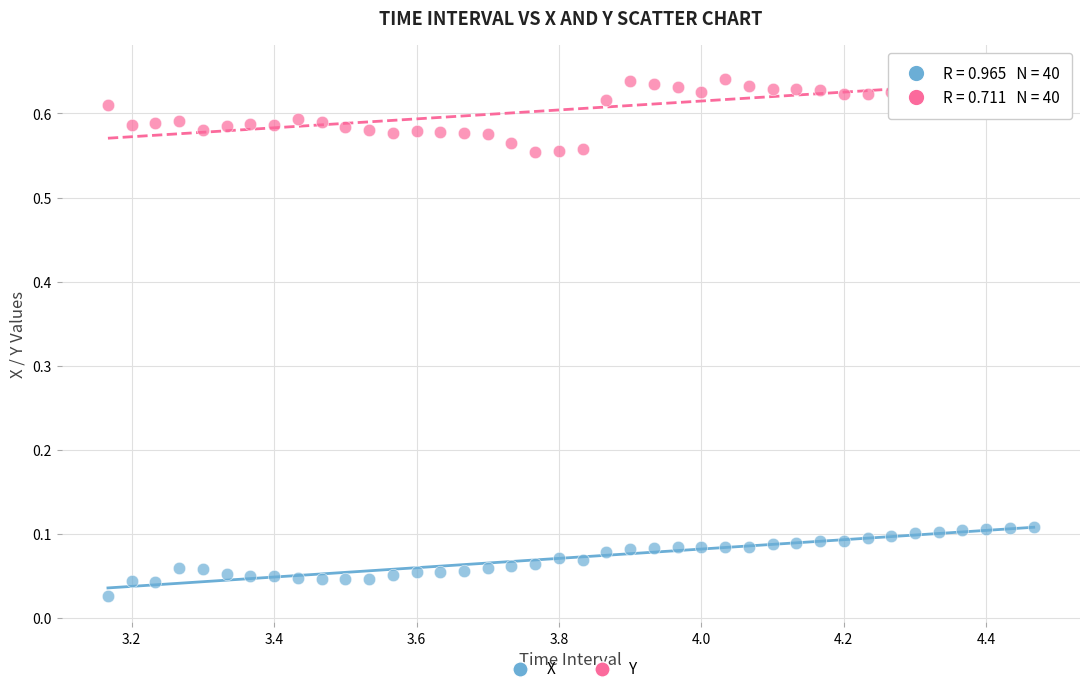

Which series reaches the minimum Y coordinate?

X